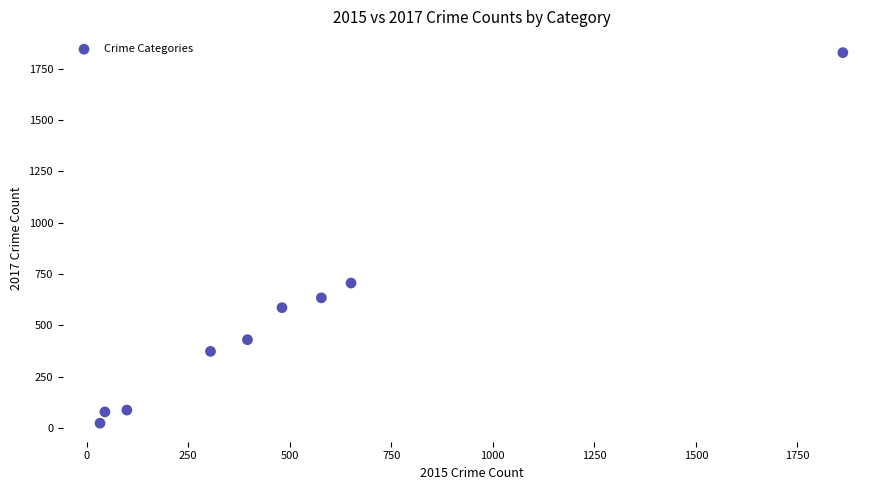

What Y value in the scatter plot is closest to 926?

706